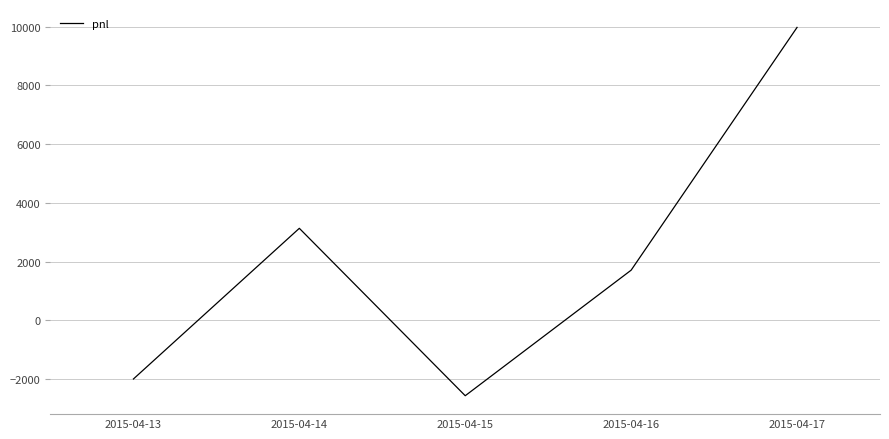

Where is the first local maximum?

2015-04-14